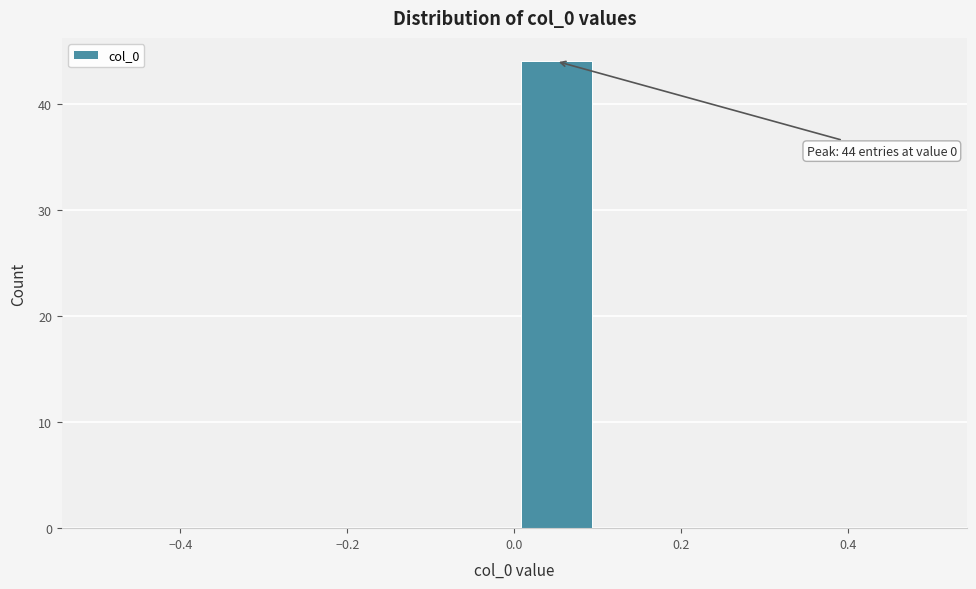

Which range on the x-axis has the tallest bar?

0.0 to 0.1